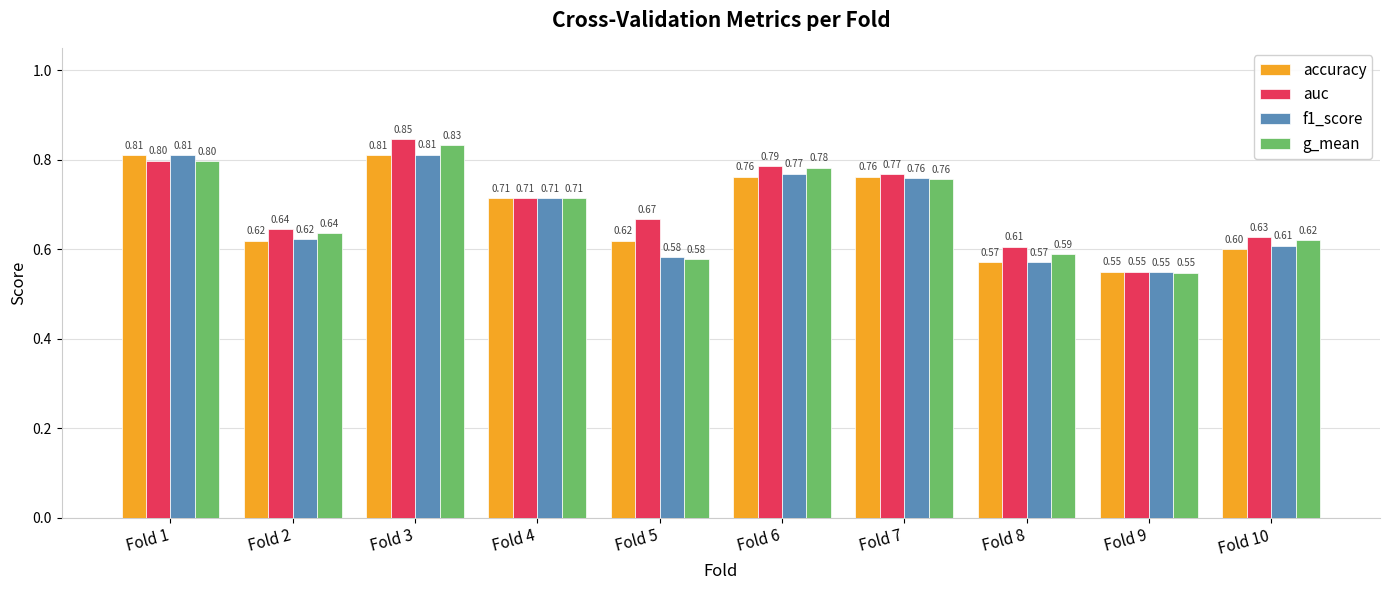

At how many categories does at least one series exceed 0?

10